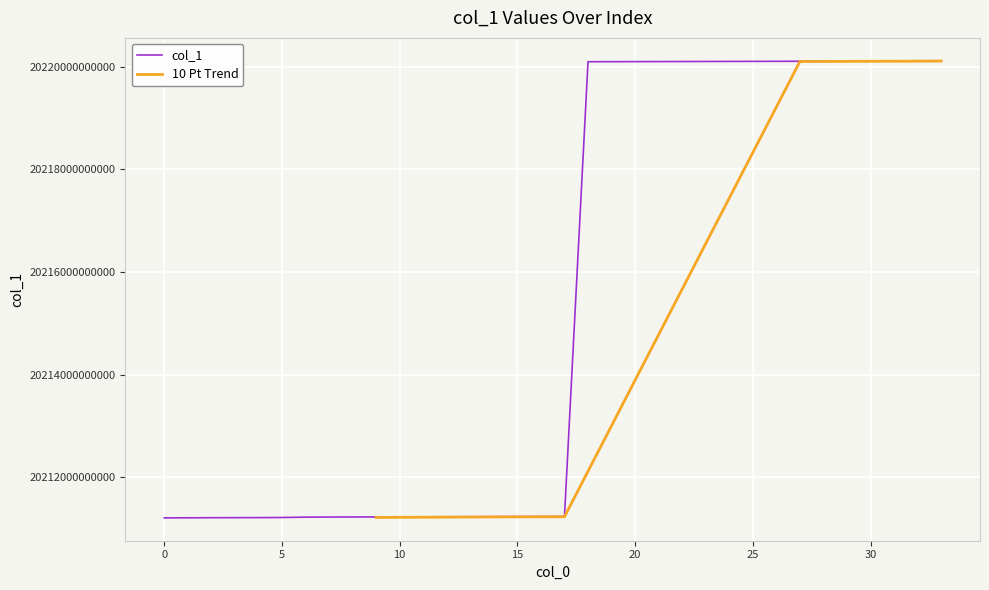

The chart shows a value of 34577640555022 at 18. True or false?

False